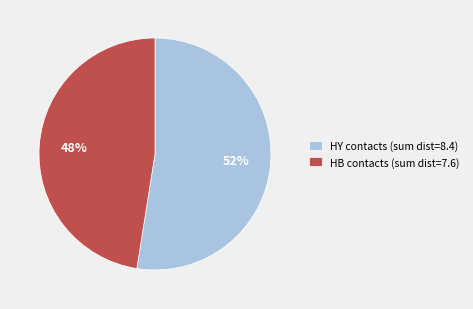

To the nearest percent, what percentage of the pie is HB contacts (sum dist=7.6)?

48%